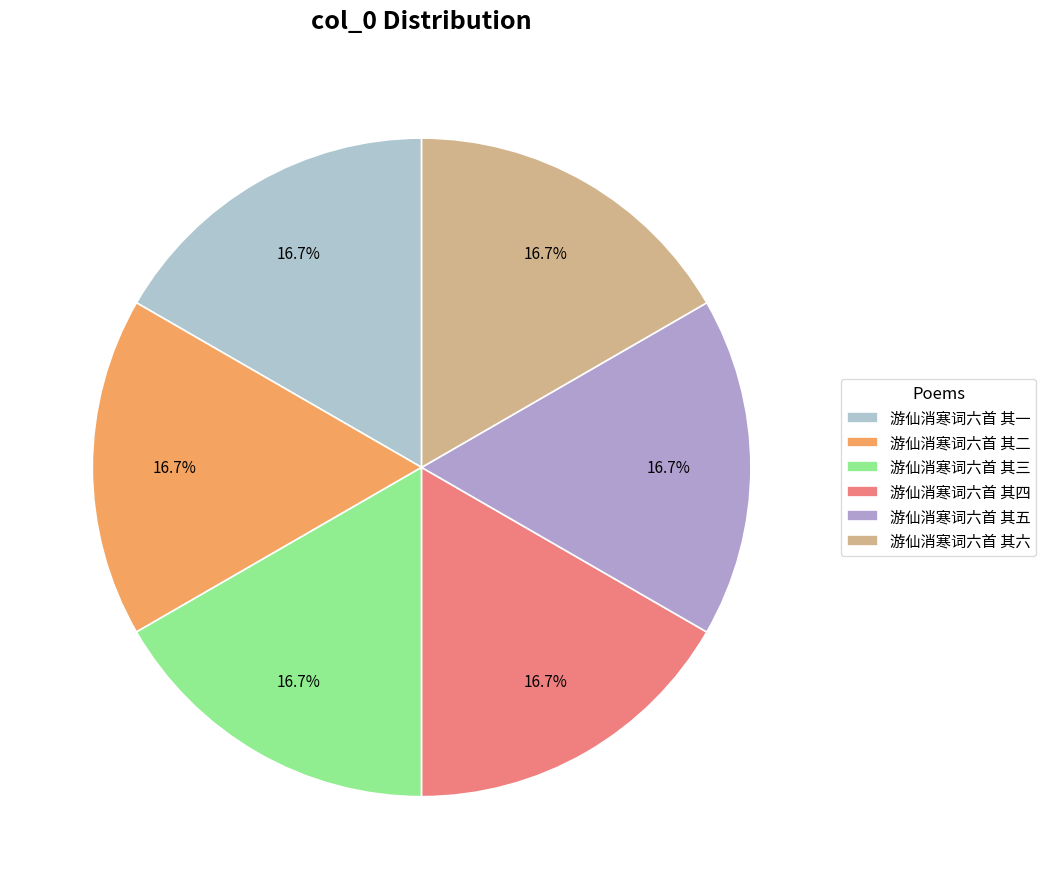

To the nearest percent, what portion does 游仙消寒词六首 其六 represent?

17%